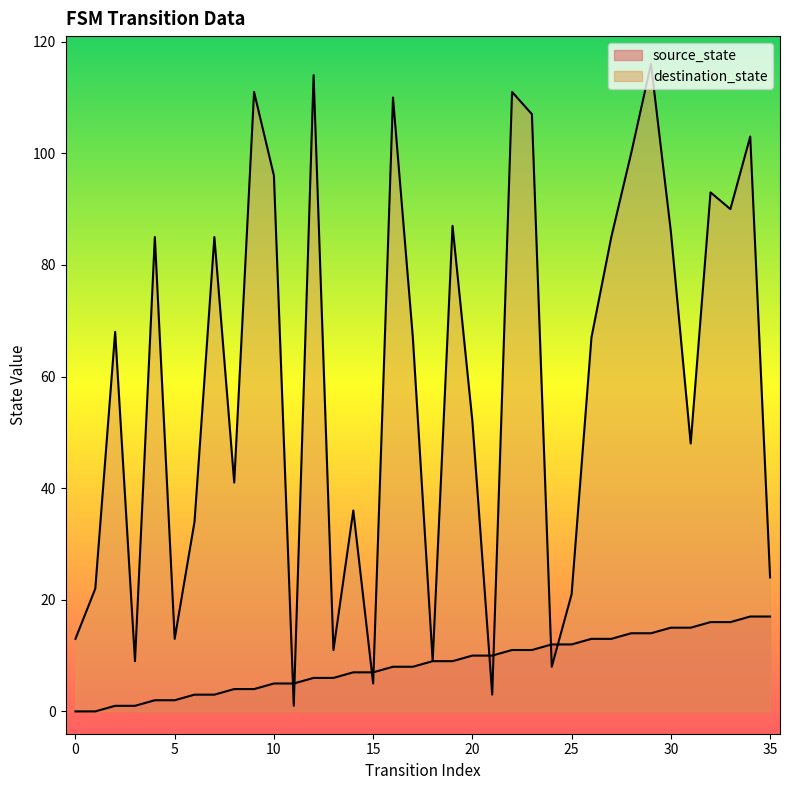

At which label is source_state closest to 8?

16